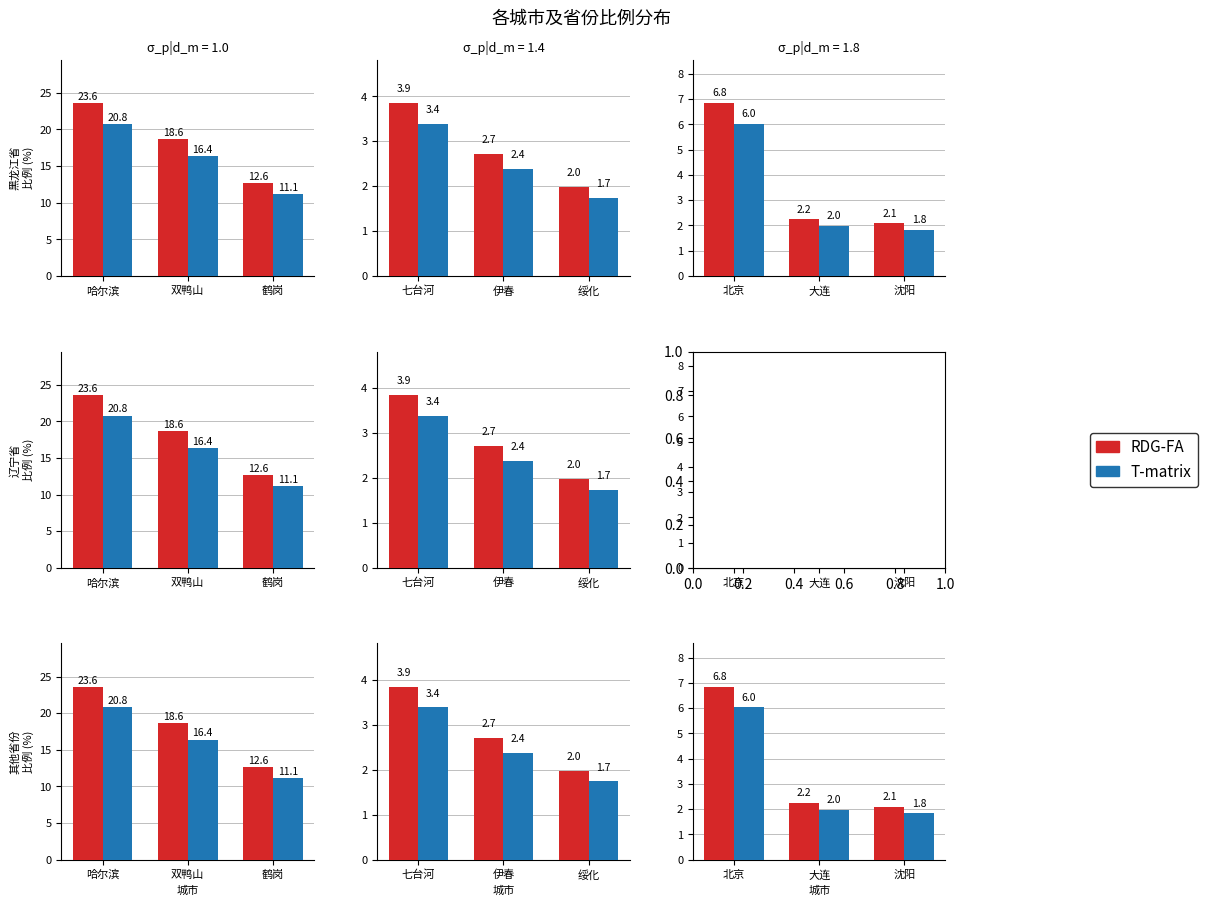

What are all the series names shown in the legend?

RDG-FA, T-matrix